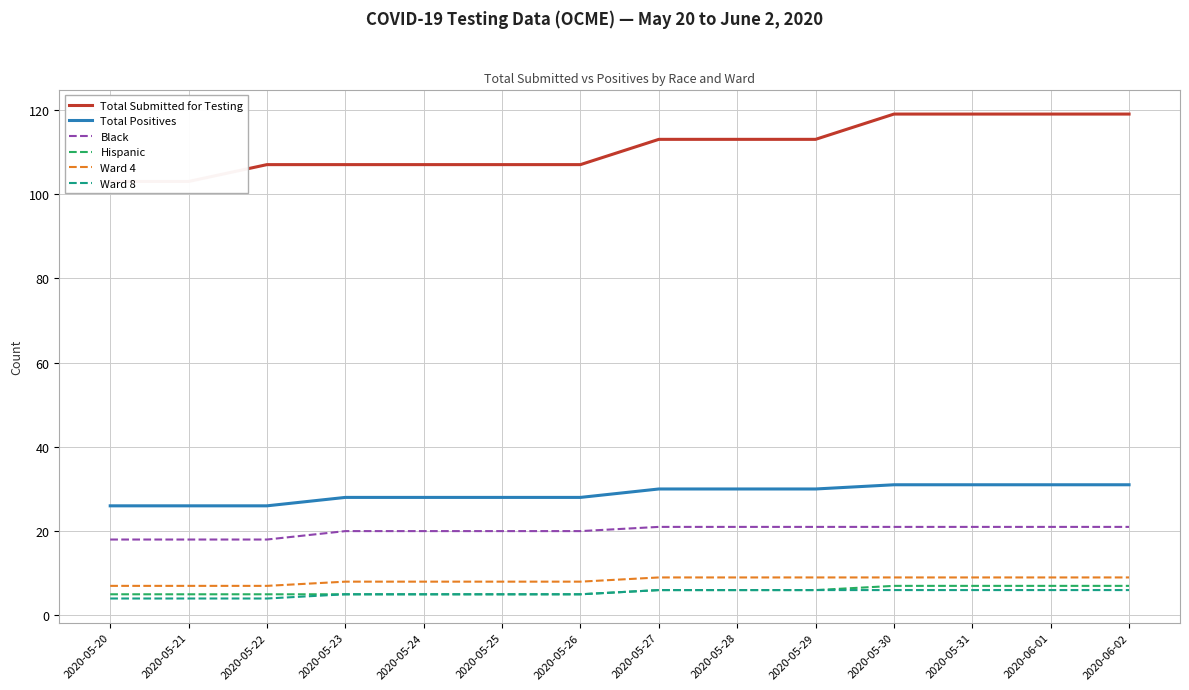

What is the difference between the second highest and minimum values in the Total Submitted for Testing series?

16